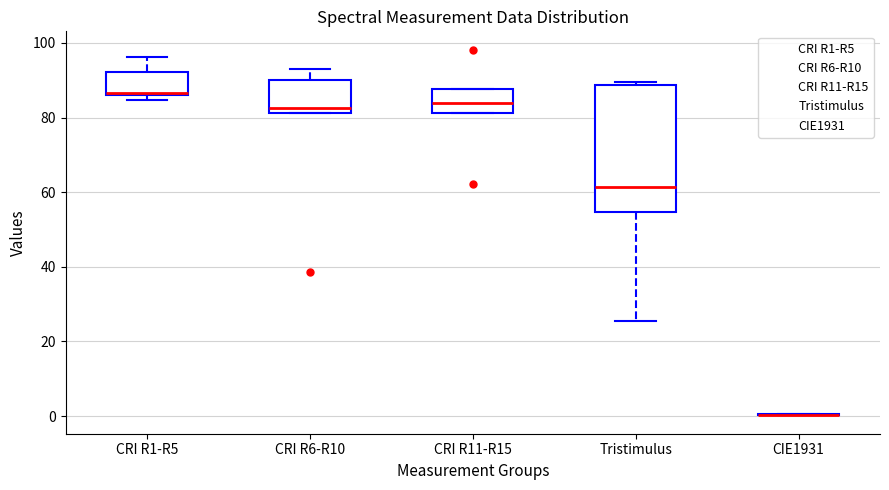

Reading left to right, read every box against the y-axis: the position of its median line, the range the box covers, and the ends of its whiskers. The values are not printed on the chart, so give them approximately, as read against the axis.

CRI R1-R5: median 86 (drawn on the box's lower edge), box 86 to 92, whiskers 84 to 96
CRI R6-R10: median 82 (just above the box's lower edge), box 82 to 90, whiskers 82 to 94
CRI R11-R15: median 84, box 82 to 88, whiskers 82 to 88
Tristimulus: median 62, box 54 to 88, whiskers 26 to 90
CIE1931: box collapsed to a line at 0, whiskers 0 to 0